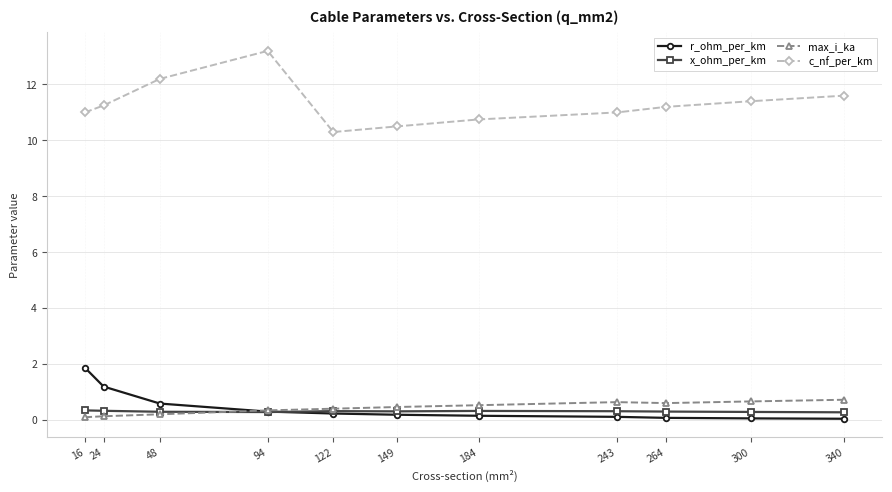

At how many categories does at least one series exceed 12?

2